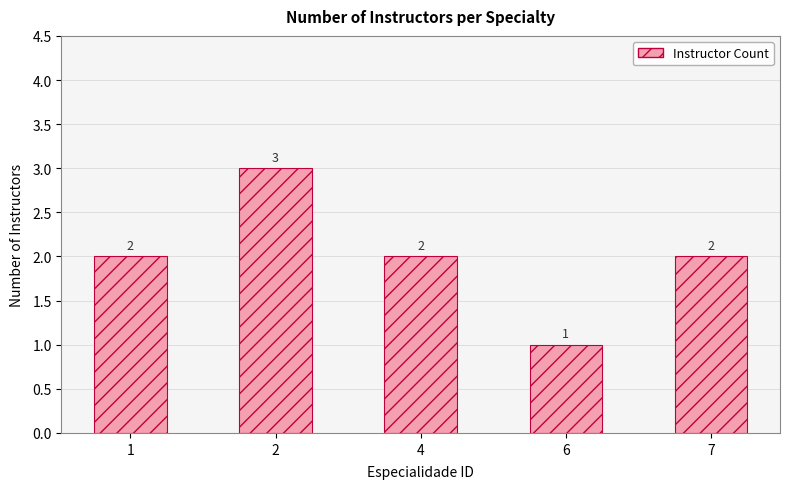

What is the minimum value shown in the chart?

1